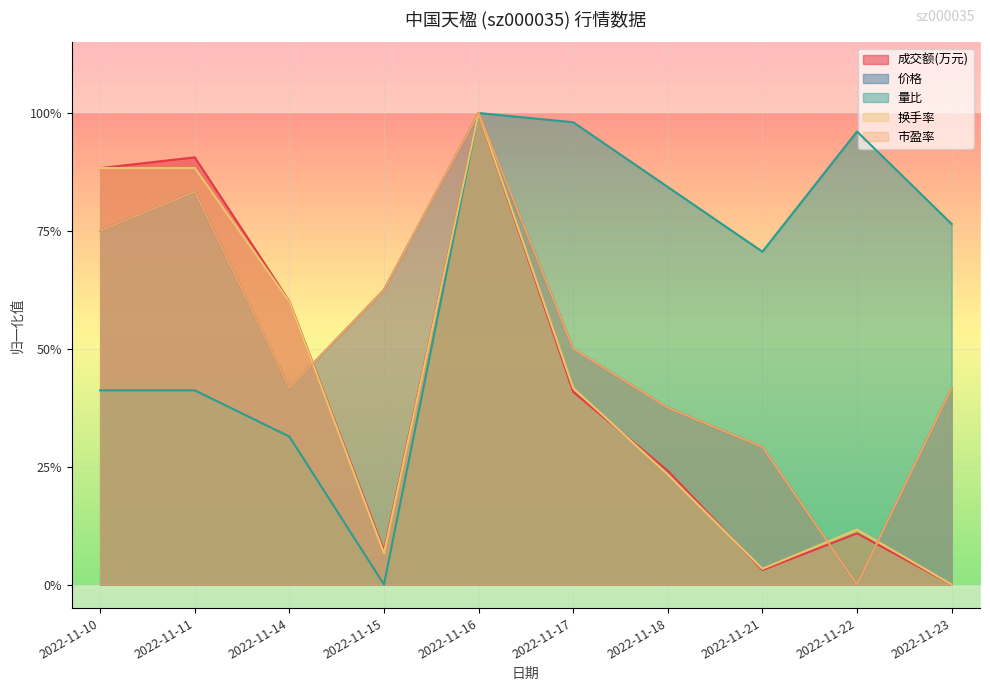

What is the spread (max minus min) of values at 2022-11-23?

0.8